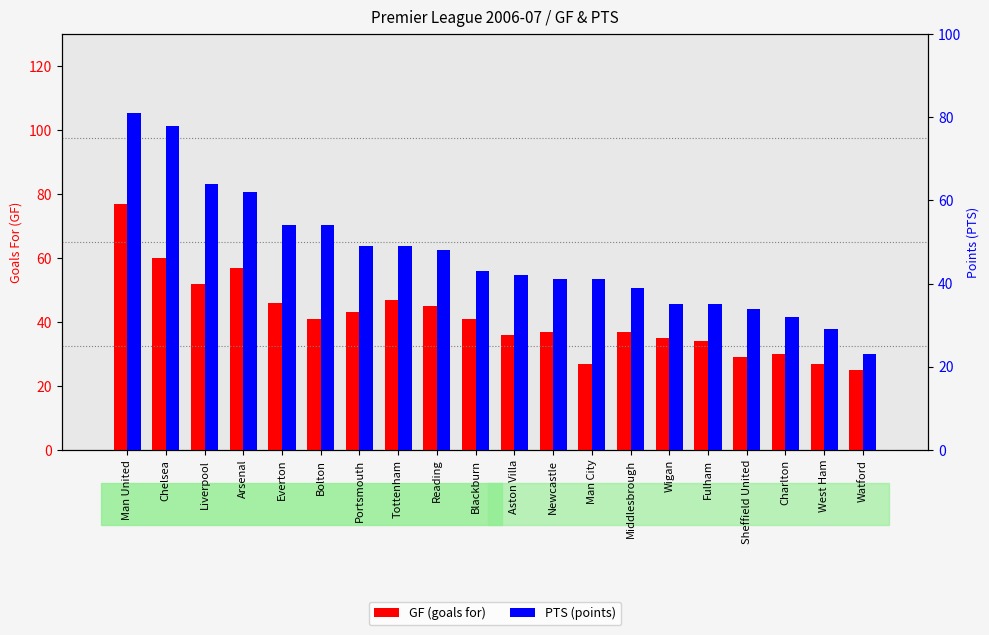

What is the difference between the highest and lowest values at Fulham?

1